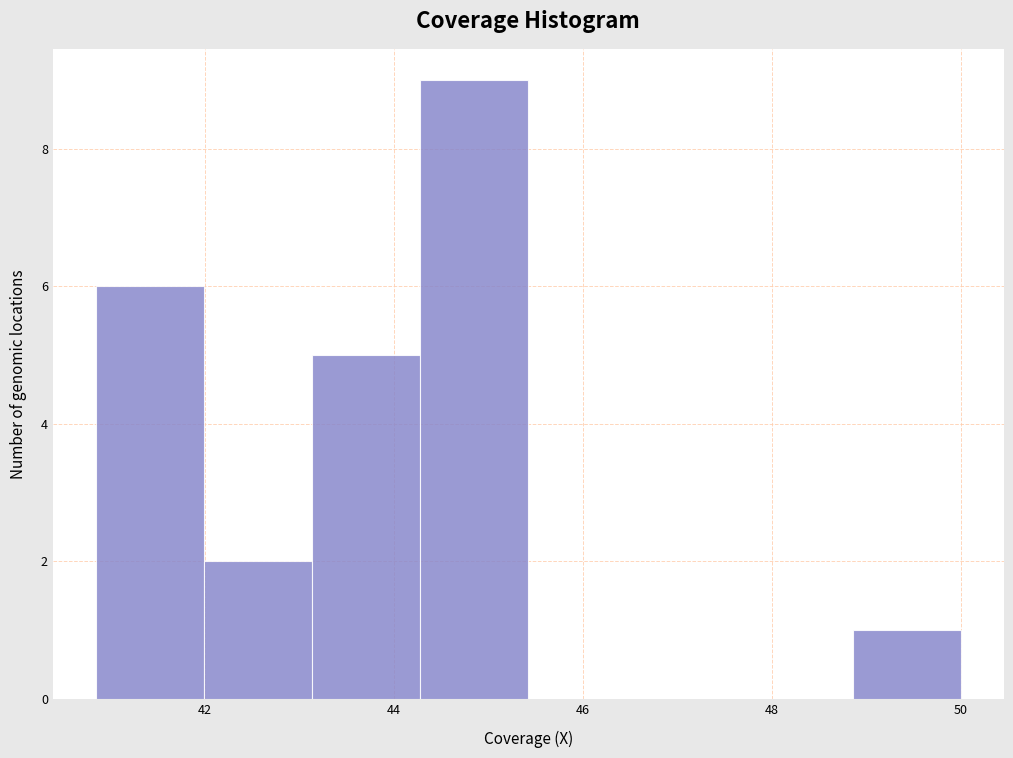

Reading left to right, list every bar in this chart as the range it spans on the x-axis followed by its height. Neither the bar edges nor the heights are printed on the chart, so give them approximately, as read against the axes.

40.8 to 42.0: 6
42.0 to 43.2: 2
43.2 to 44.2: 5
44.2 to 45.4: 9
45.4 to 46.6: 0
46.6 to 47.8: 0
47.8 to 48.8: 0
48.8 to 50.0: 1